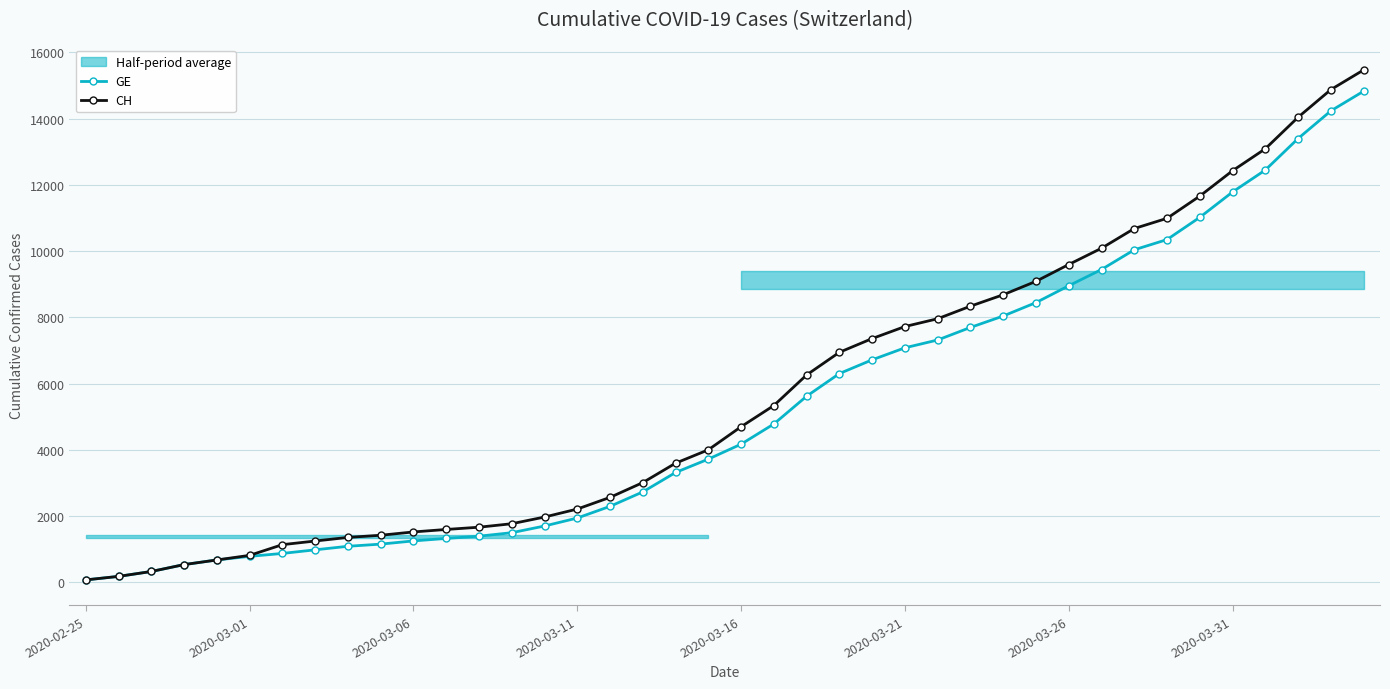

True or false: CH has more than 1 points higher than both neighbors.

False